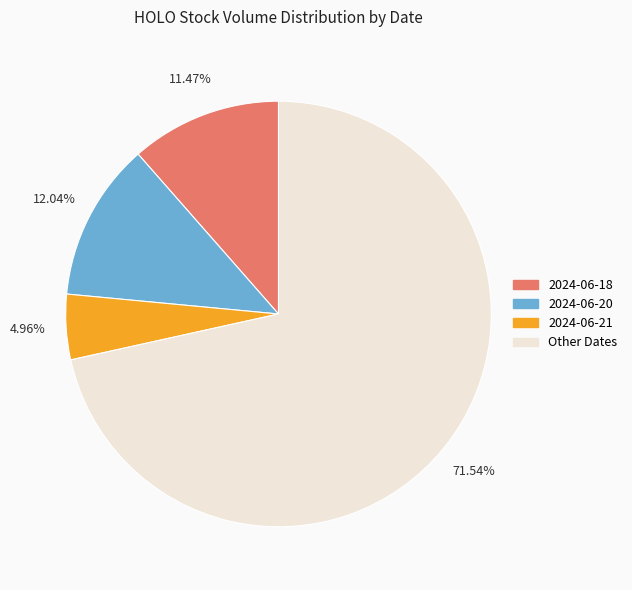

What is the largest slice in the pie chart?

Other Dates